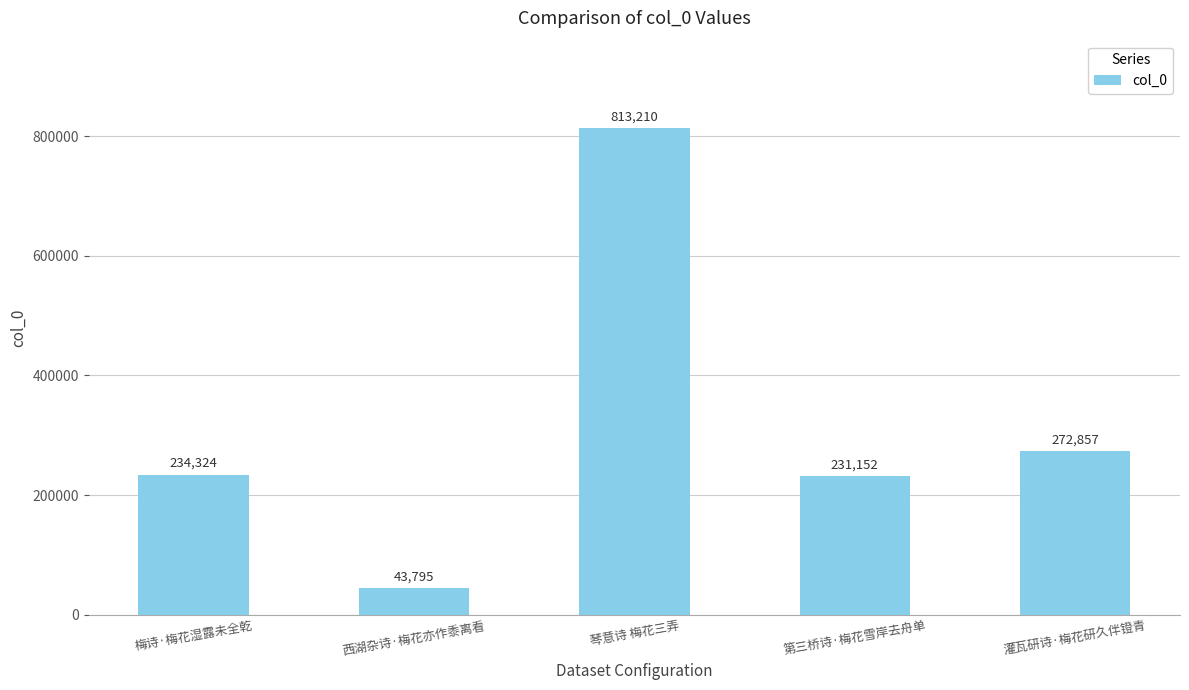

How many data points does each series have?

5